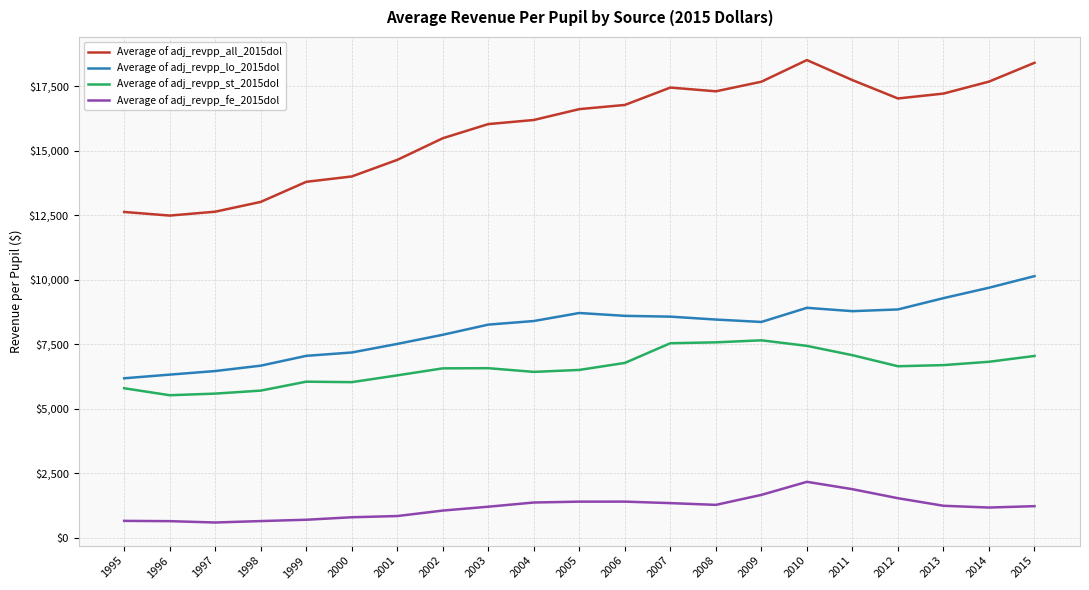

Rank the series by their maximum value, from lowest to highest.

Average of adj_revpp_fe_2015dol, Average of adj_revpp_st_2015dol, Average of adj_revpp_lo_2015dol, Average of adj_revpp_all_2015dol